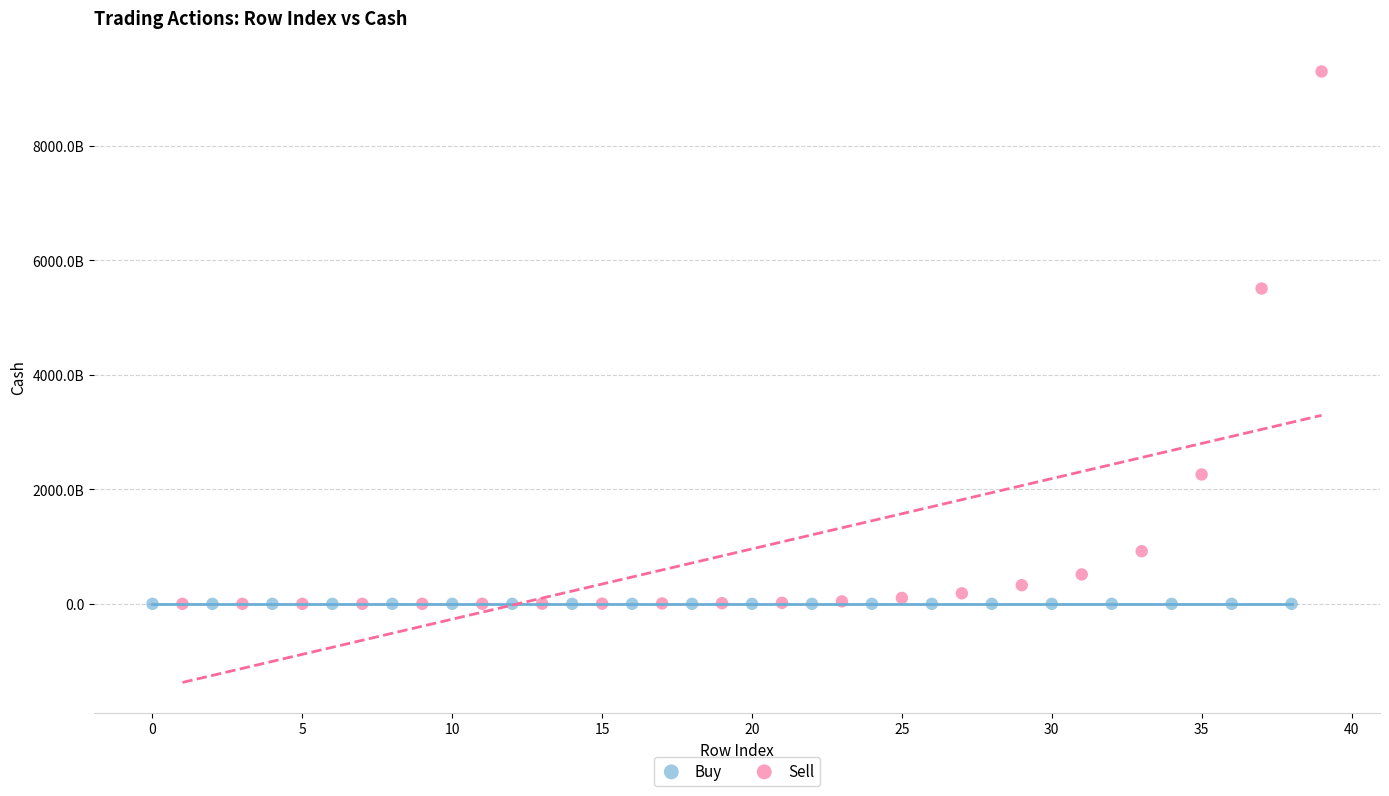

What are all the series names shown in the legend?

Buy, Sell